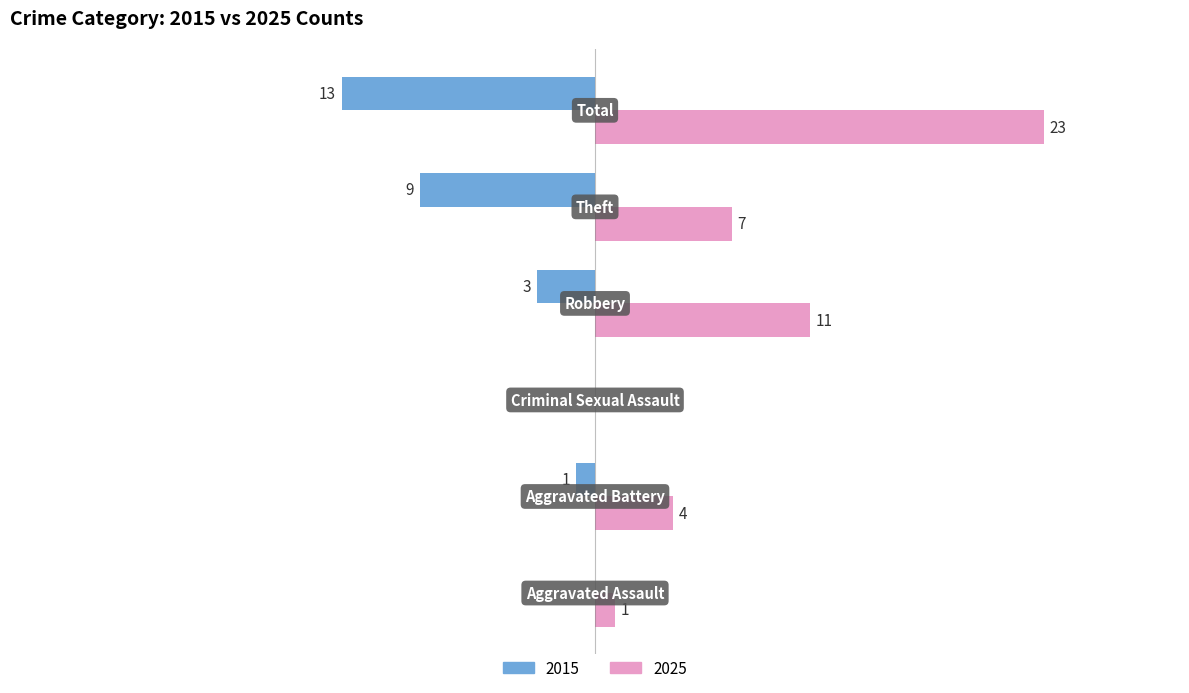

List the series in order of their overall mean, highest first.

Right (2025), Left (2015)